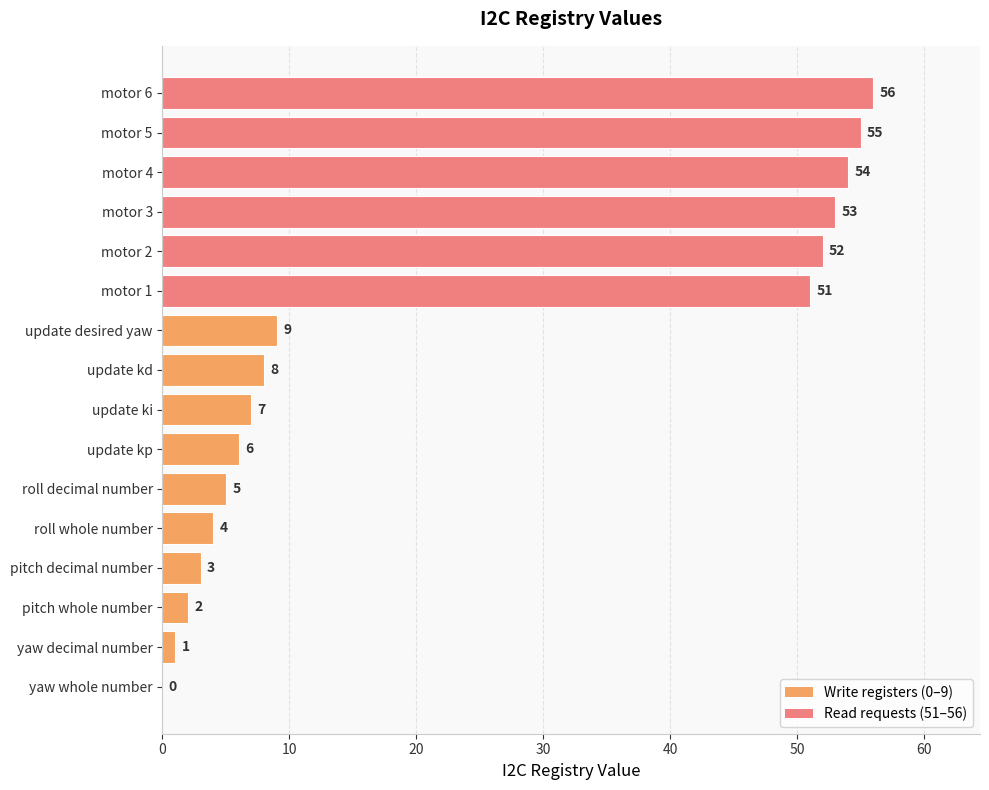

Which has a higher value, motor 3 or update kd?

motor 3